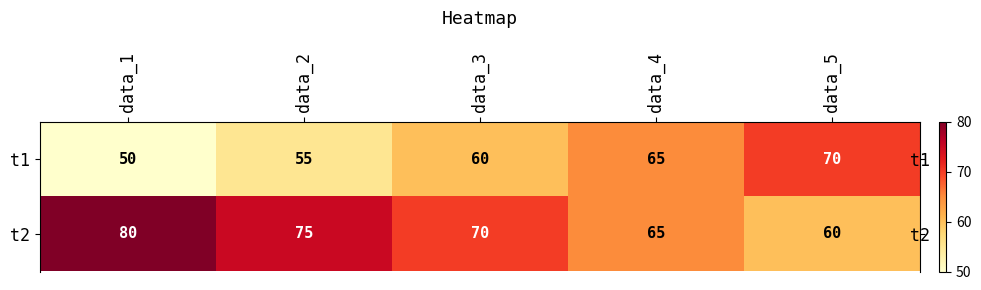

How many t1 values are between 55 and 65?

3